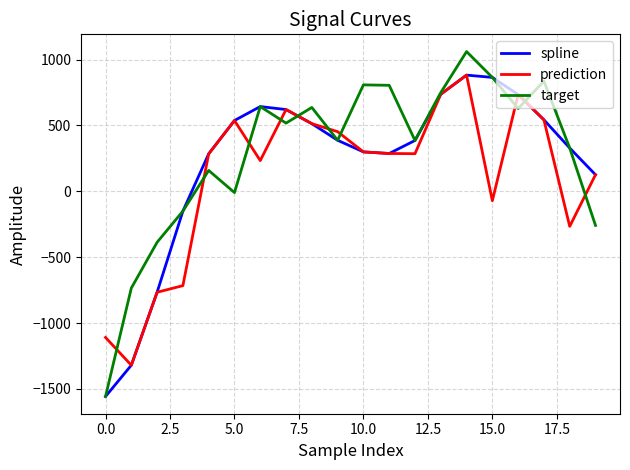

Which series has the largest total across all categories?

target